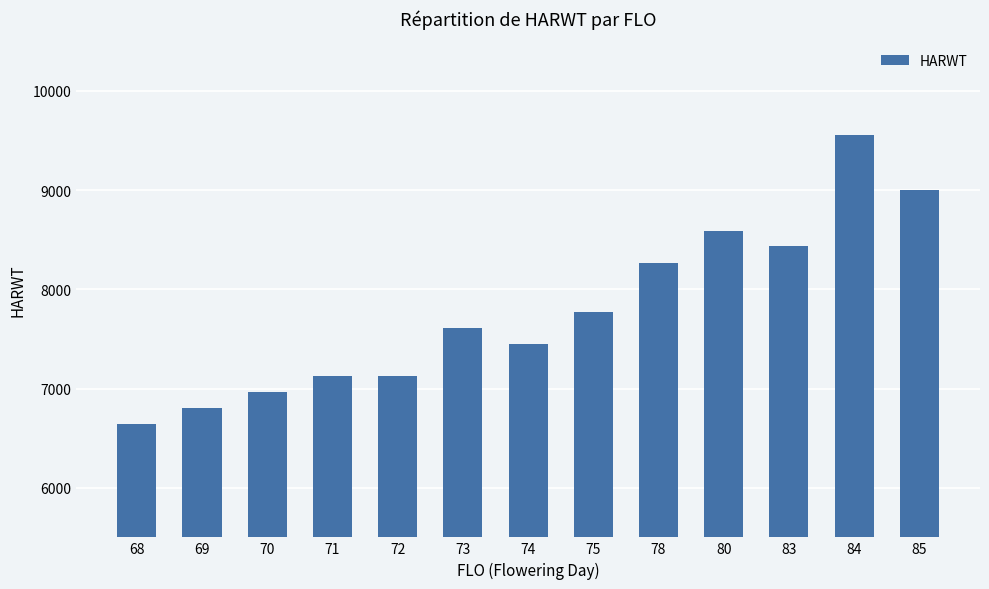

What is the maximum value shown in the chart?

9558